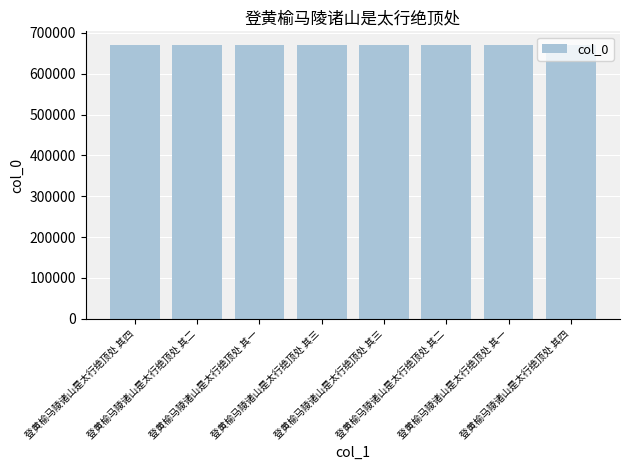

What is the difference between the second highest and second lowest values?

194